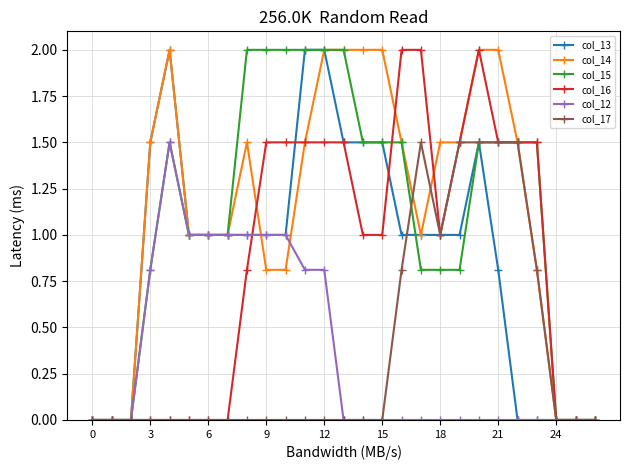

True or false: col_17 has more than 0 interior local peaks.

True